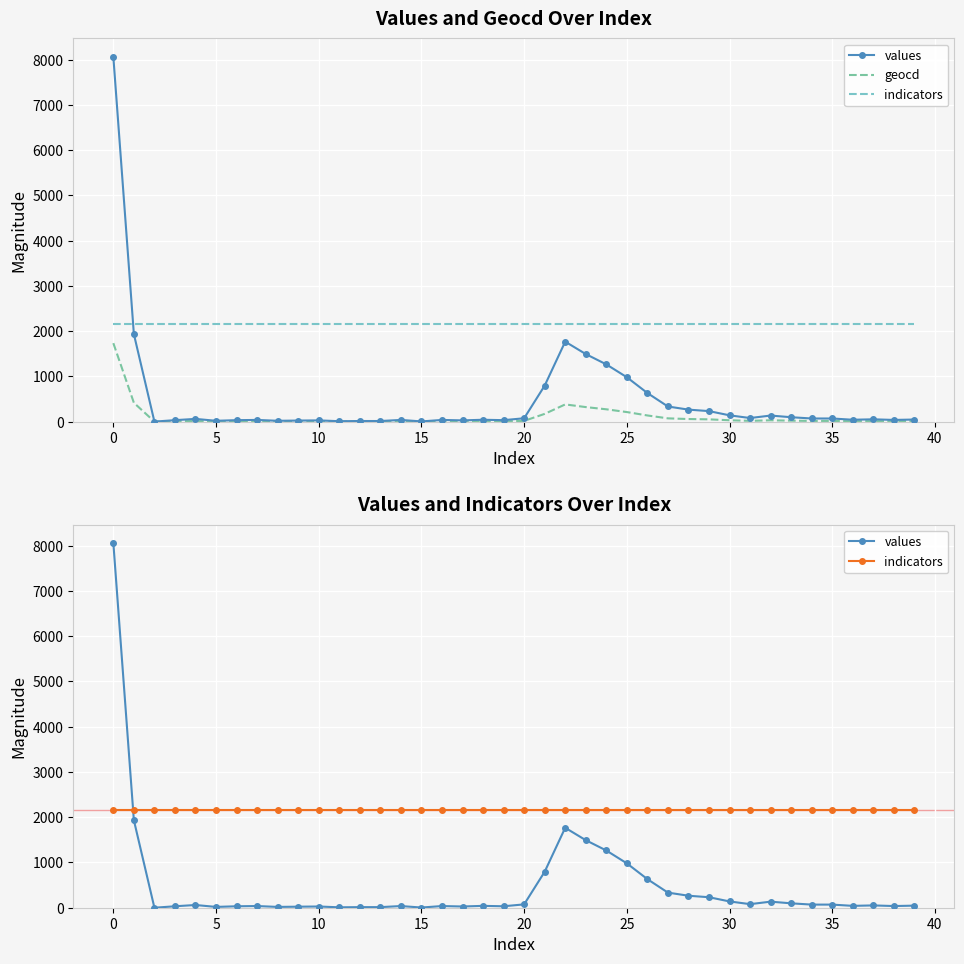

How many data points in geocd are less than 11?

20